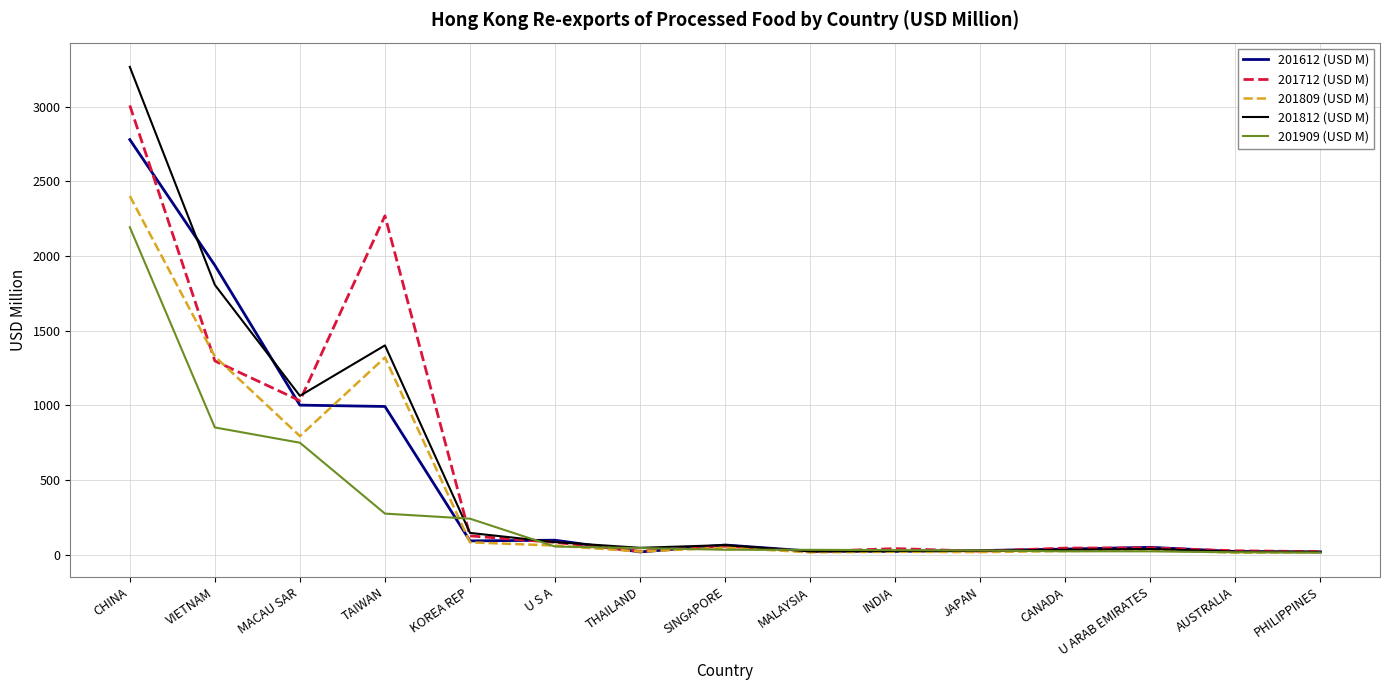

What is the greatest value displayed?

3265.2